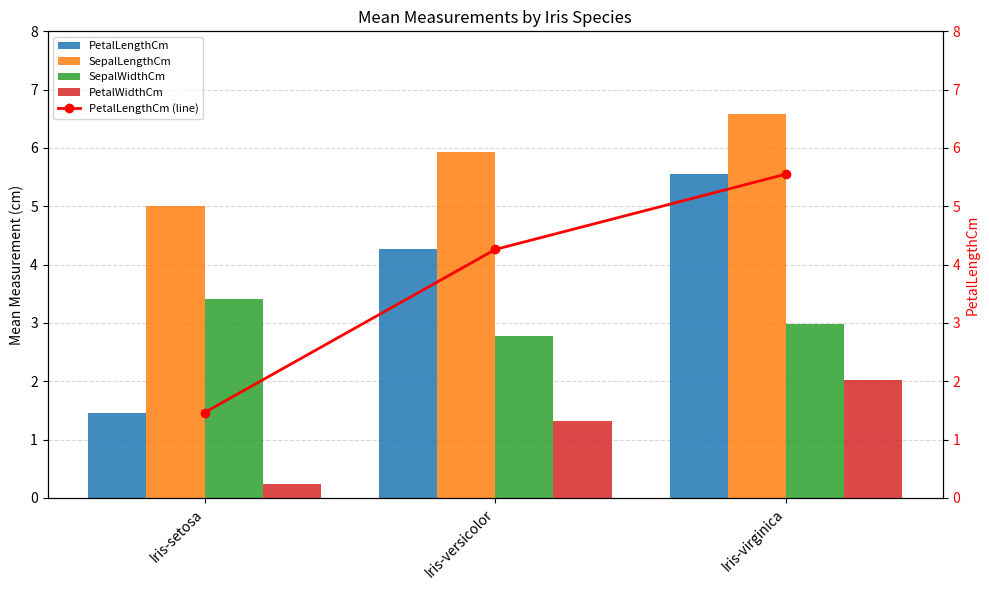

Rank the series by their maximum value, from lowest to highest.

PetalWidthCm, SepalWidthCm, PetalLengthCm, PetalLengthCm (line), SepalLengthCm